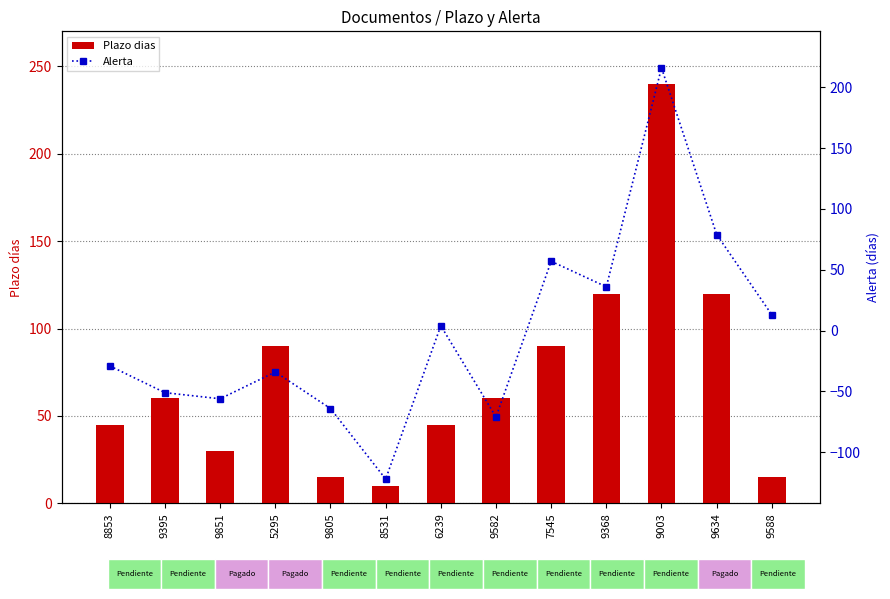

Rank the categories by Alerta value from highest to lowest.

9003, 9634, 7545, 9368, 9588, 6239, 8853, 5295, 9395, 9851, 9805, 9582, 8531